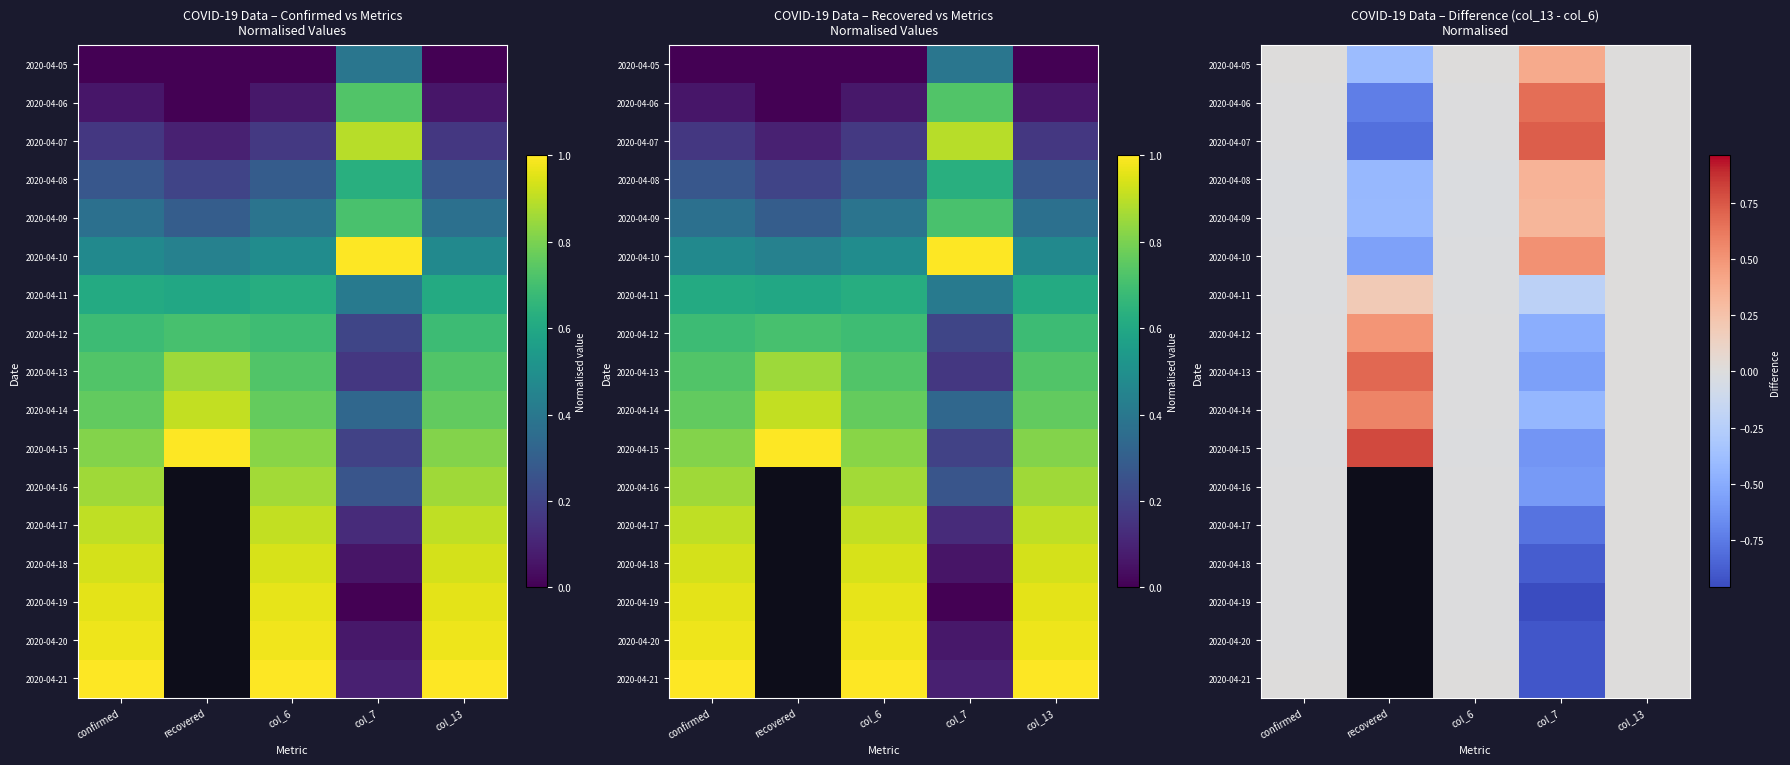

What is the maximum value for 2020-04-10?

0.5